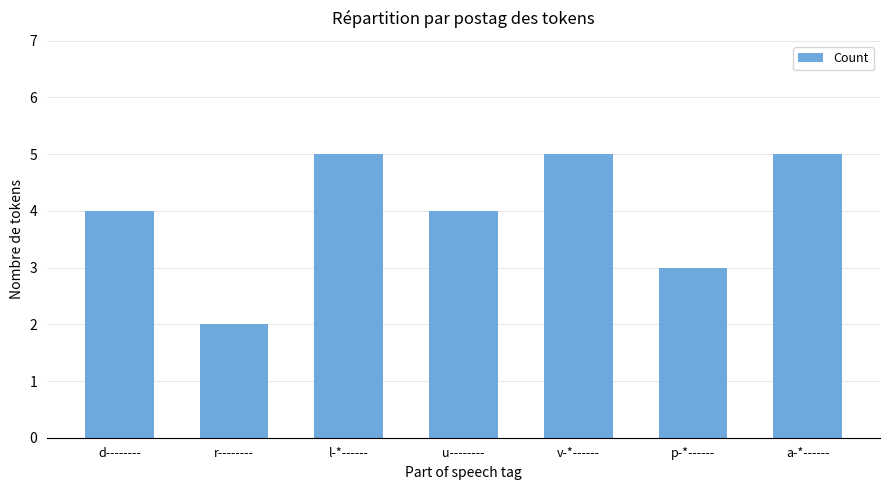

What is the change in value from r-------- to a-*------?

+3